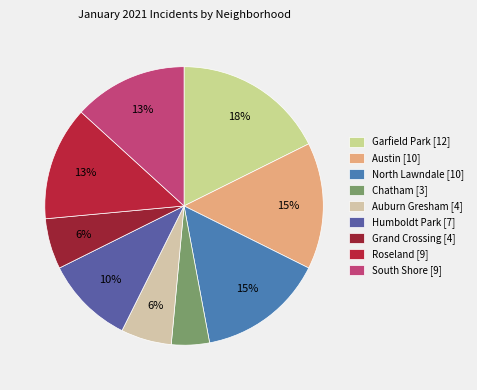

Which category has the smallest portion of the pie?

Chatham